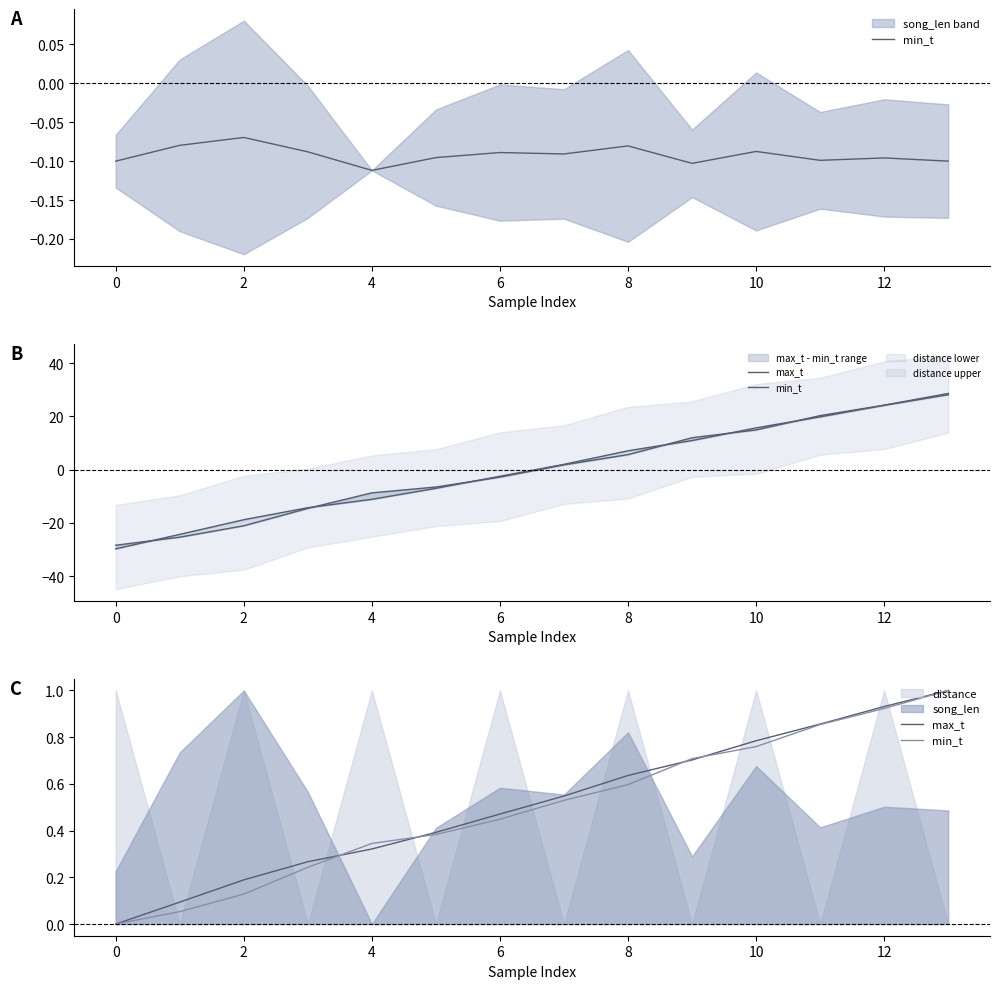

Is it true that max_t equals 0.2 at 4?

False